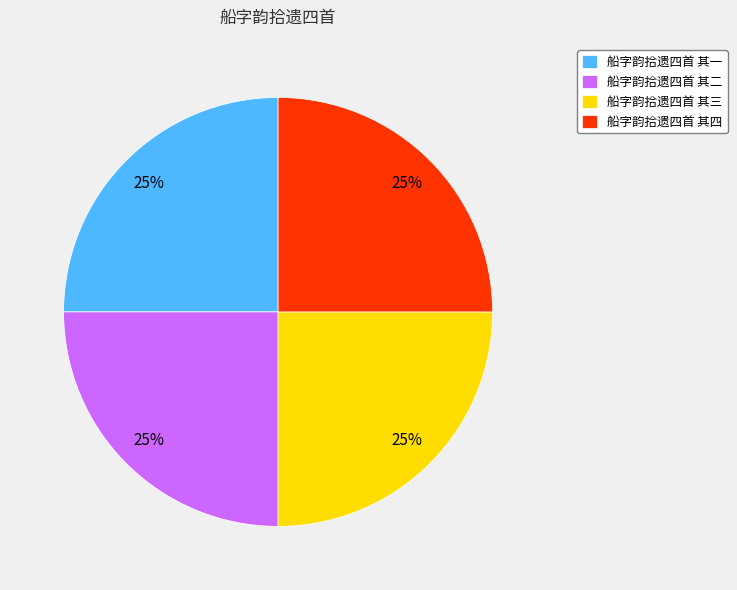

Does any single category account for the majority?

No